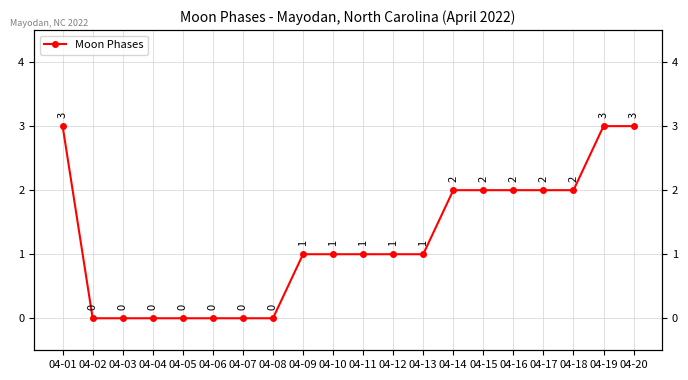

How many values are below 1?

7